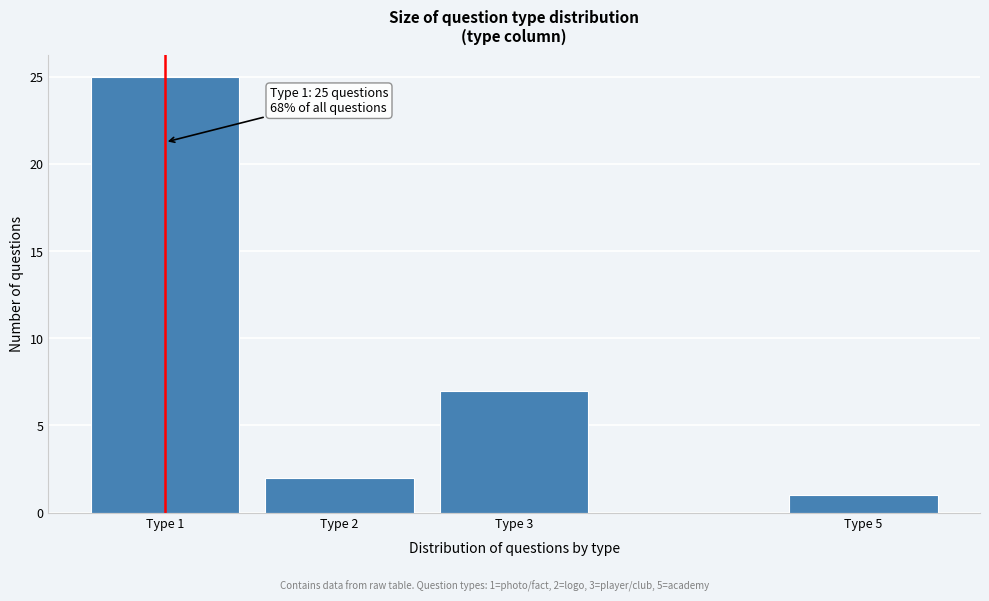

Reading left to right, extract all data points from this chart.

25	2	7	1